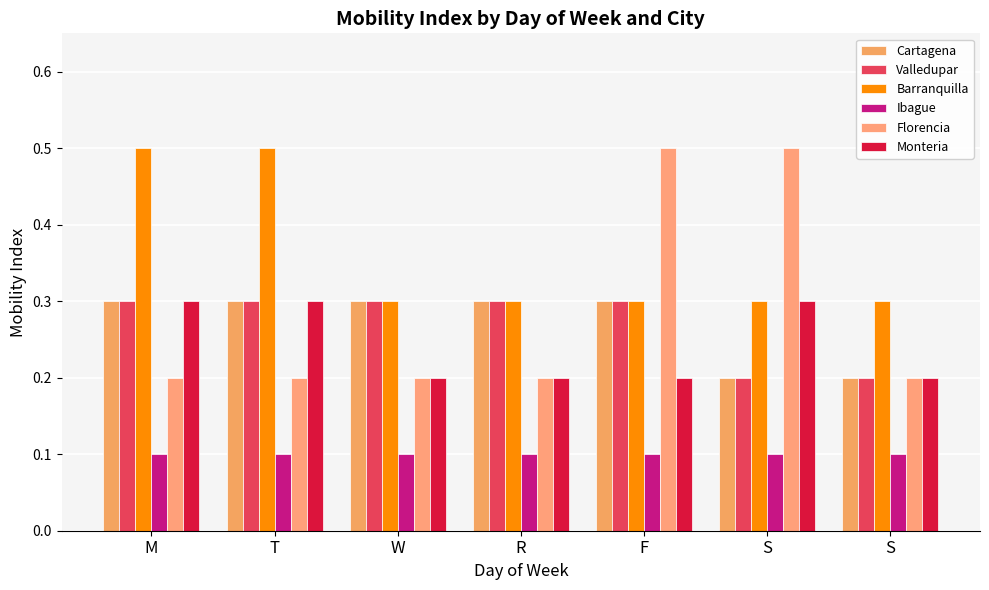

What is the label of the 7th bar from the left?

S